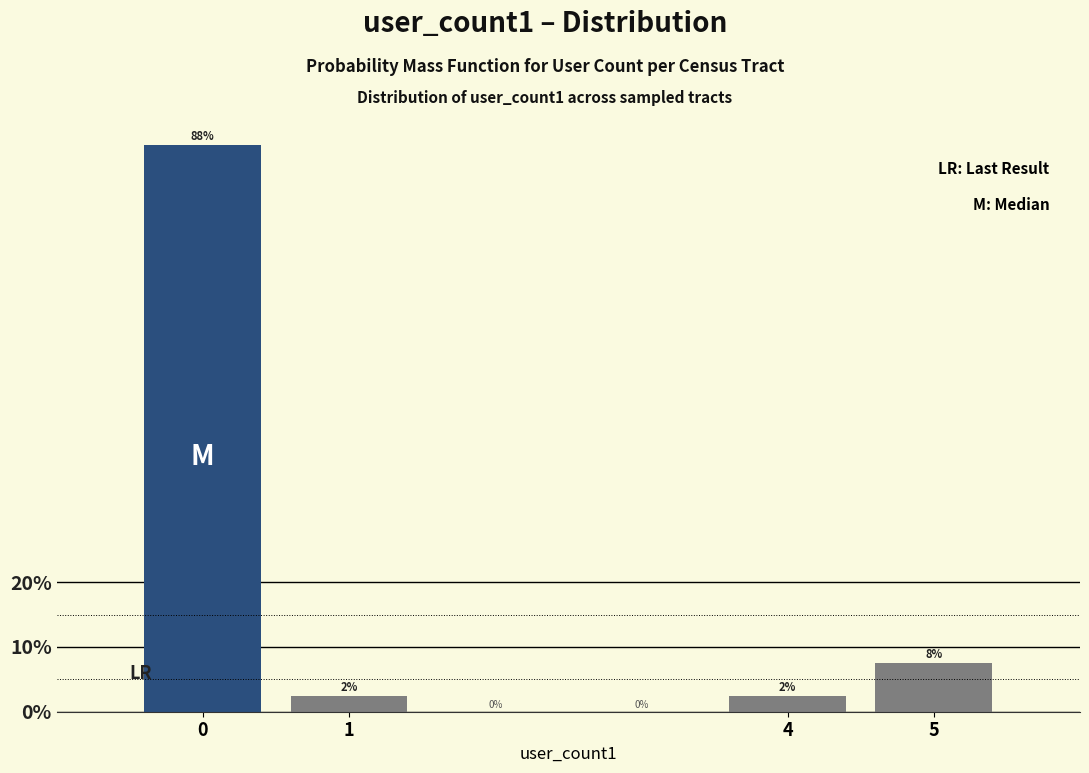

How many bars are there in total?

4